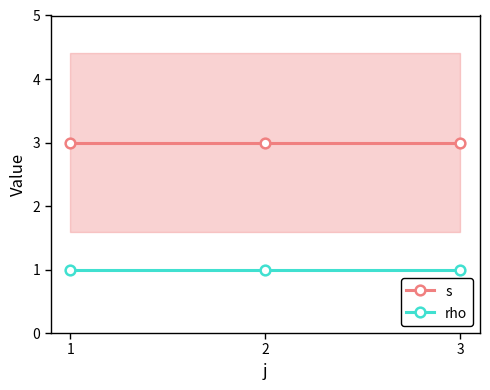

Which series has the widest spread of values?

s